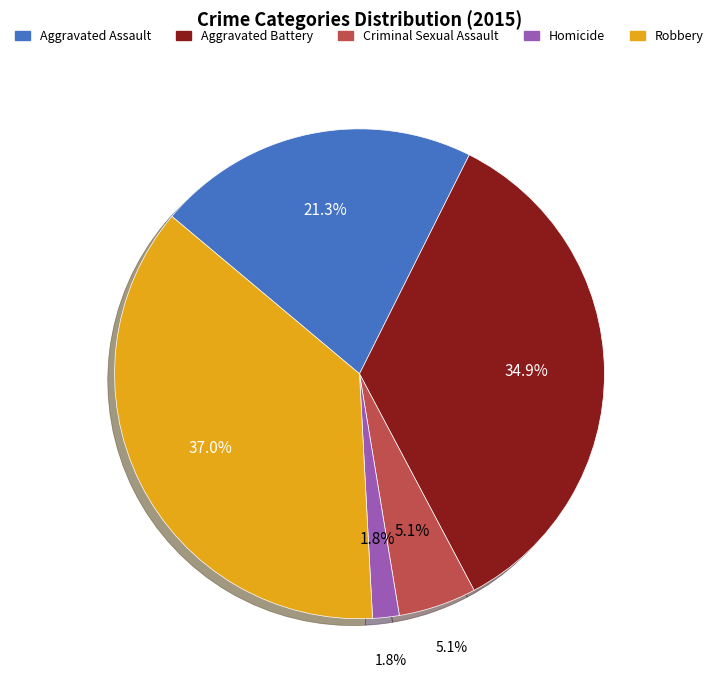

What percentage do Aggravated Assault and Homicide together represent?

23.0%